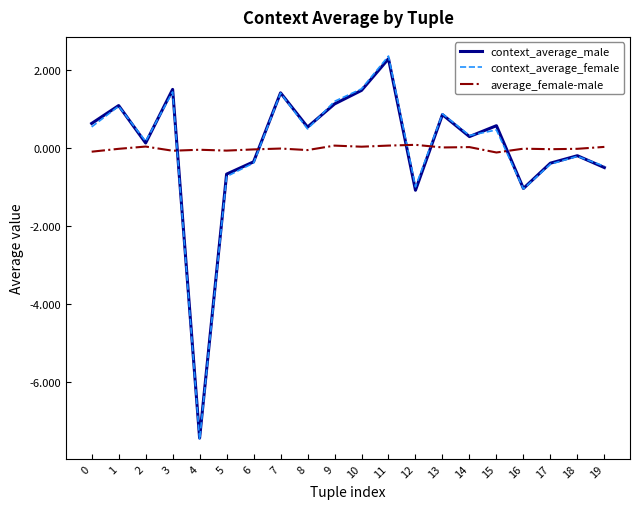

At which category is the sum across all series the highest?

11